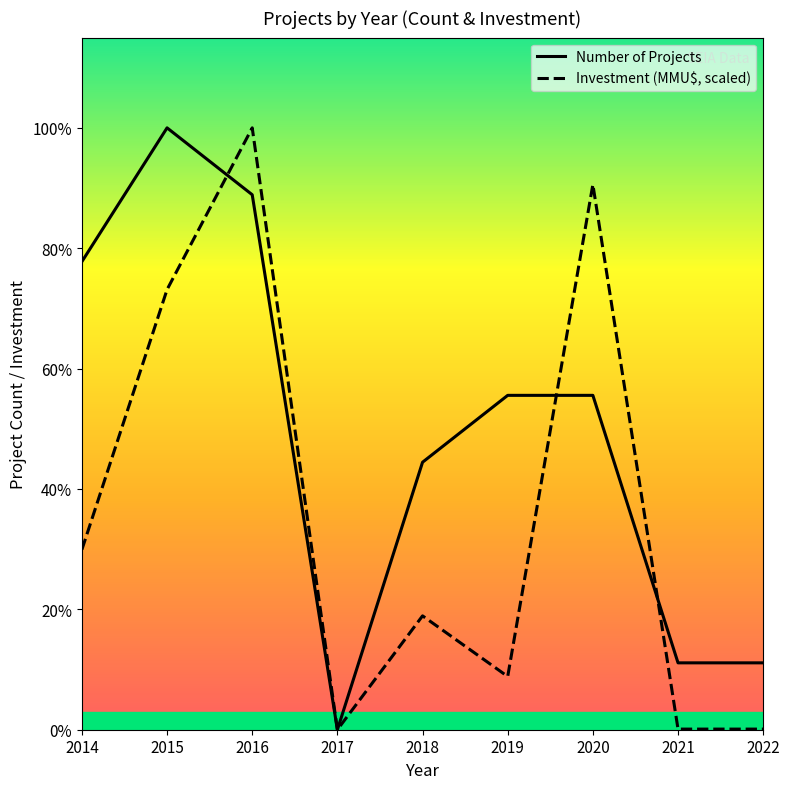

Which category has the lowest value across all series?

2017